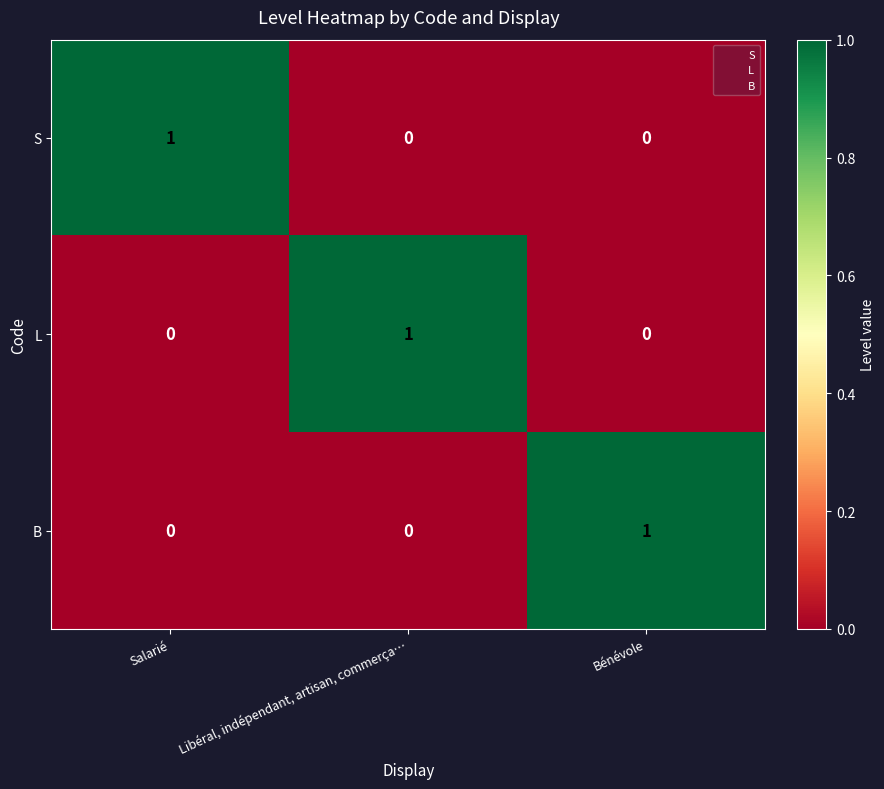

Count the B values in the range 0 to 1.

3